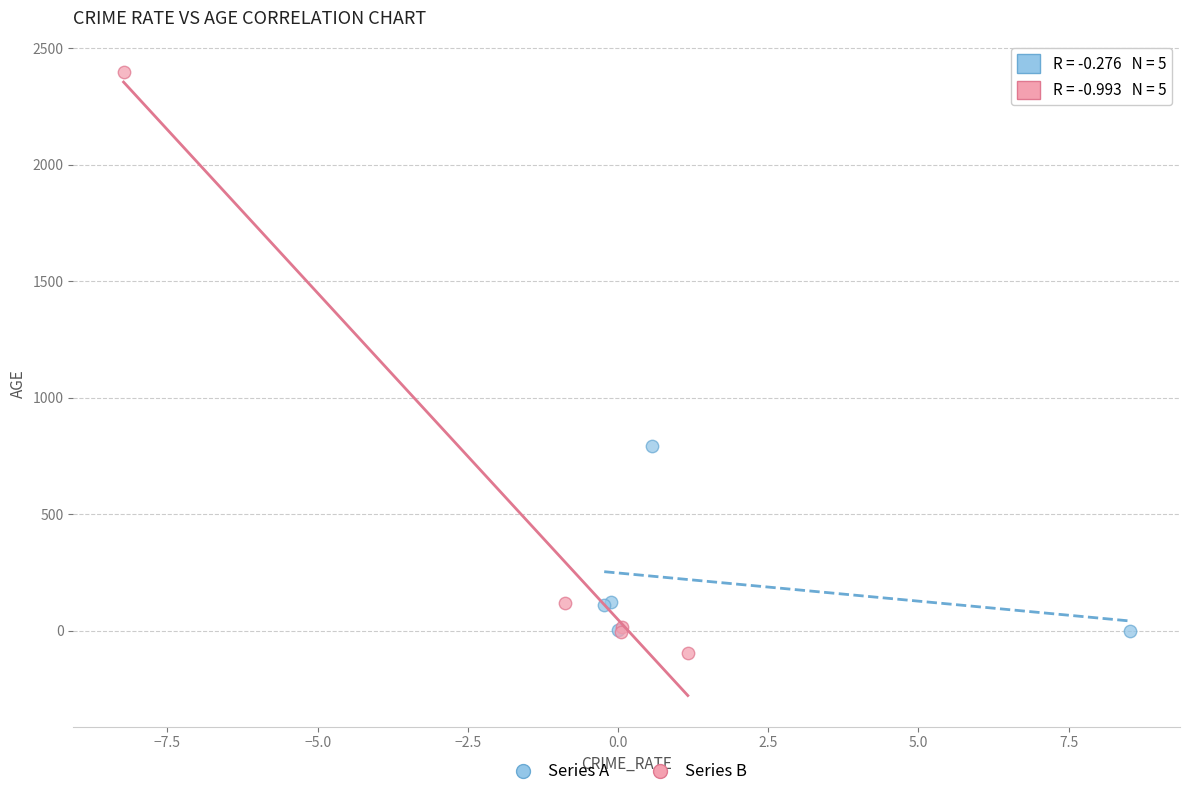

Which series contains the highest Y value?

Series B